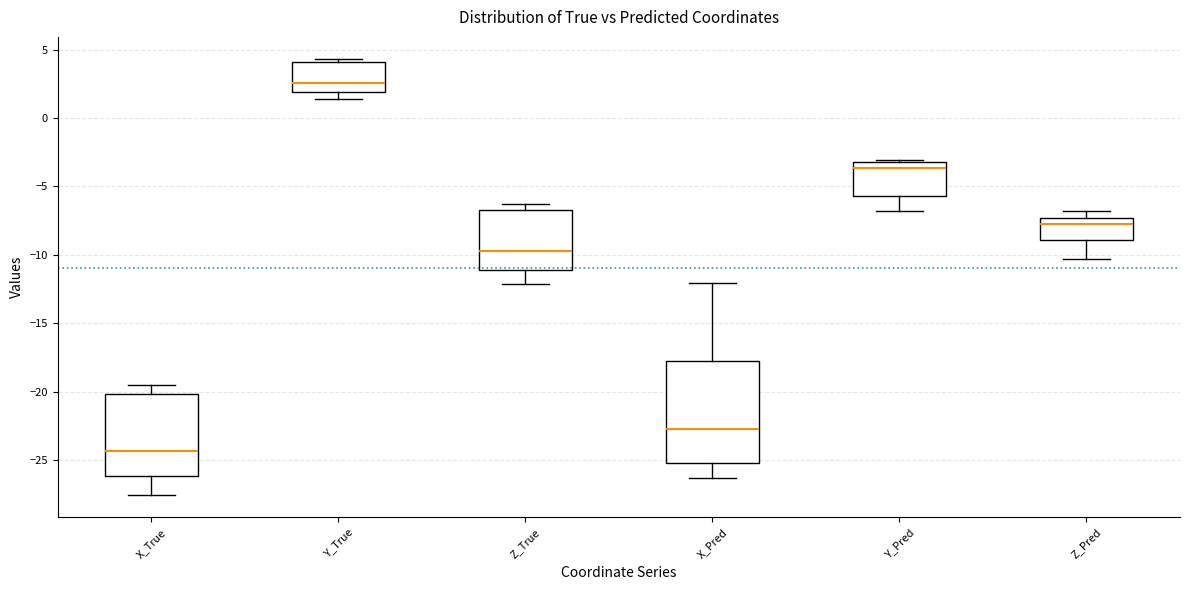

Comparing the boxes themselves (not the whiskers), which one is the tallest?

X_Pred